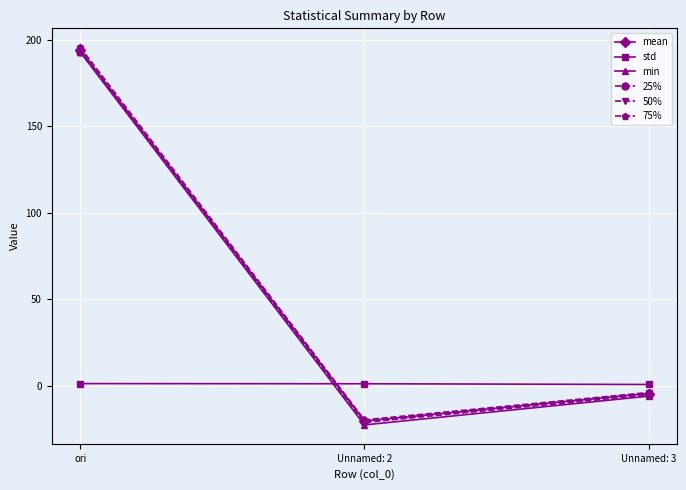

What is the sum of all std values?

3.2